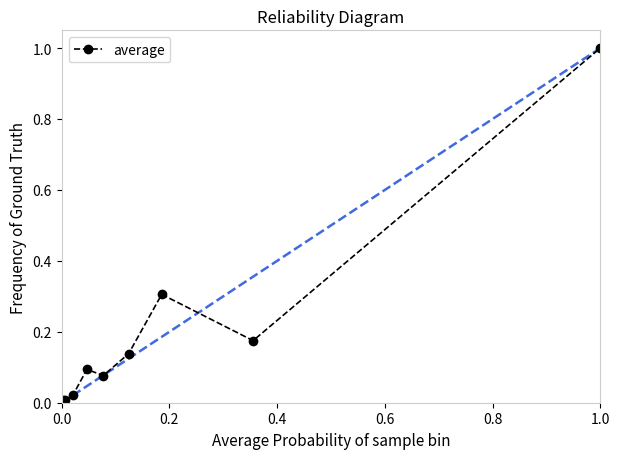

What is the difference between the maximum and second lowest values?

1.0